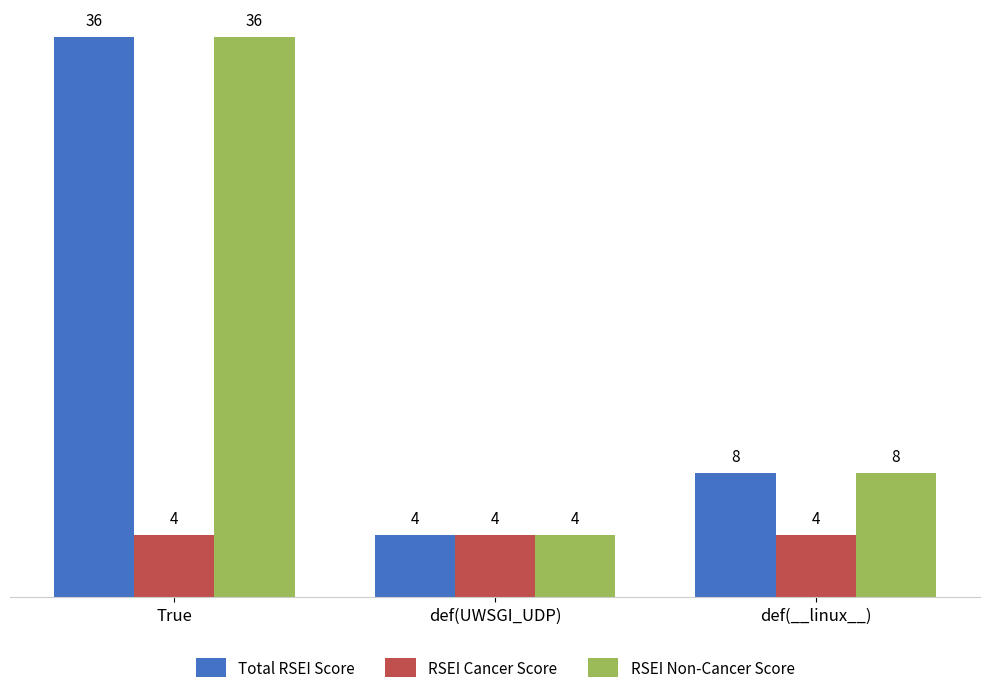

What is the approximate value of Total RSEI Score at def(__linux__)?

8